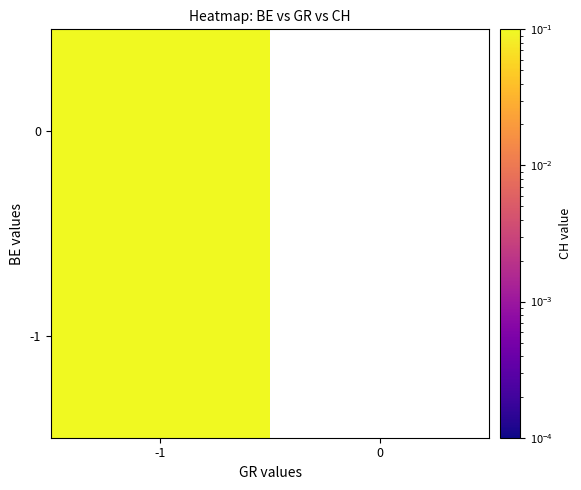

At which category is the sum across all series the highest?

-1